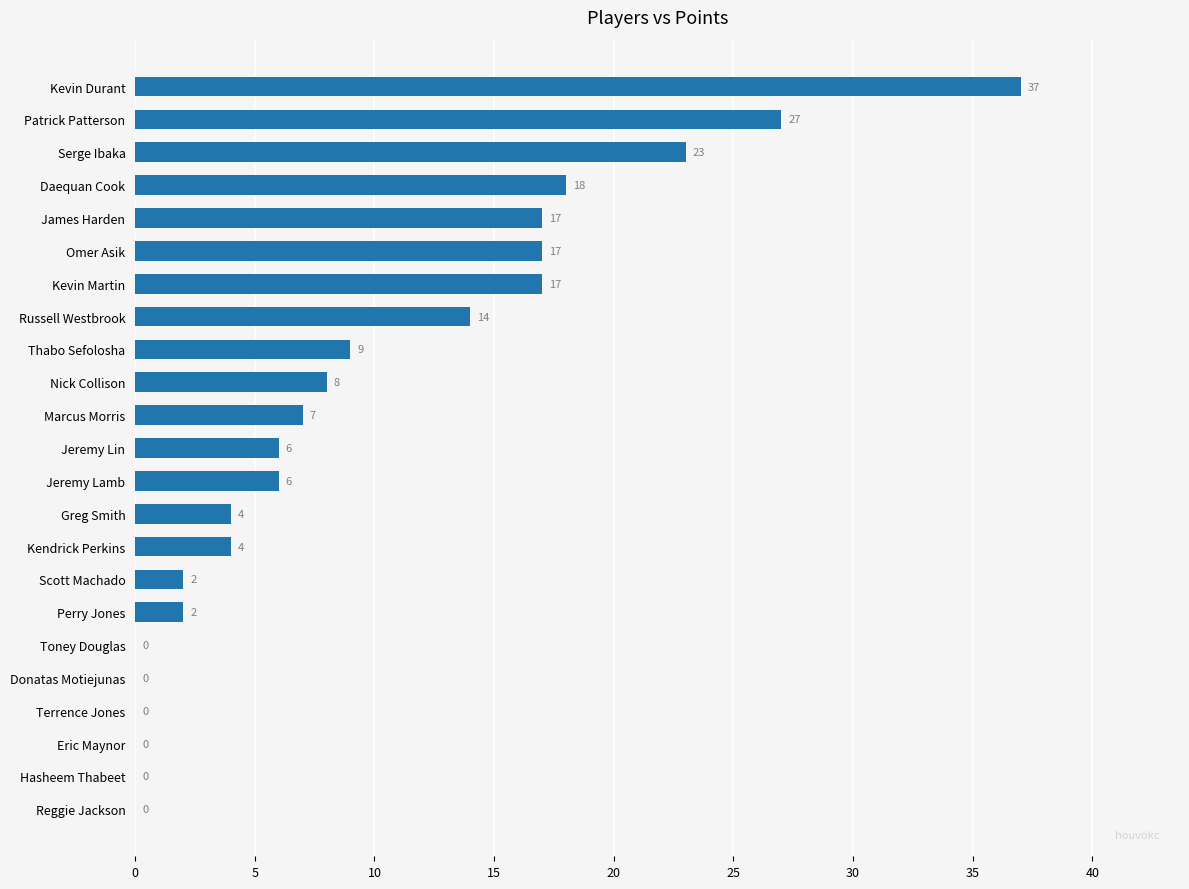

Where is the data nearest to the value 18?

Daequan Cook